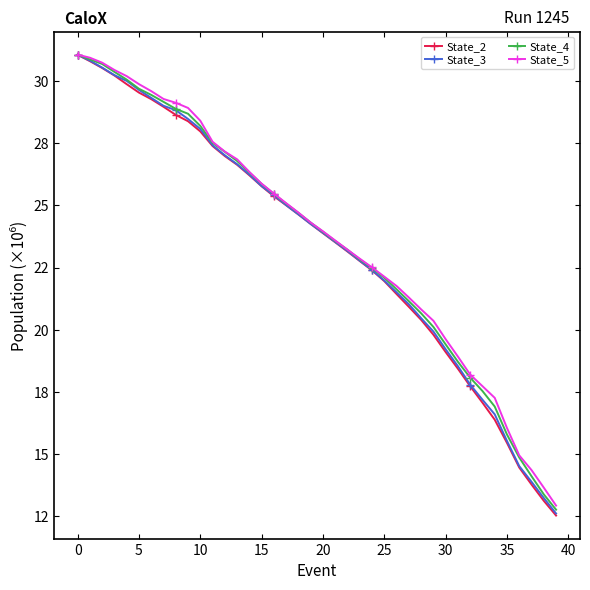

Is this an area chart (filled region under the line)?

No